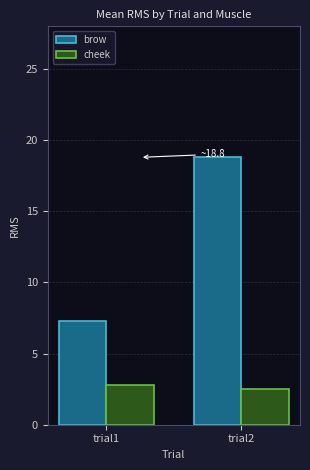

Does the chart contain any negative values?

No